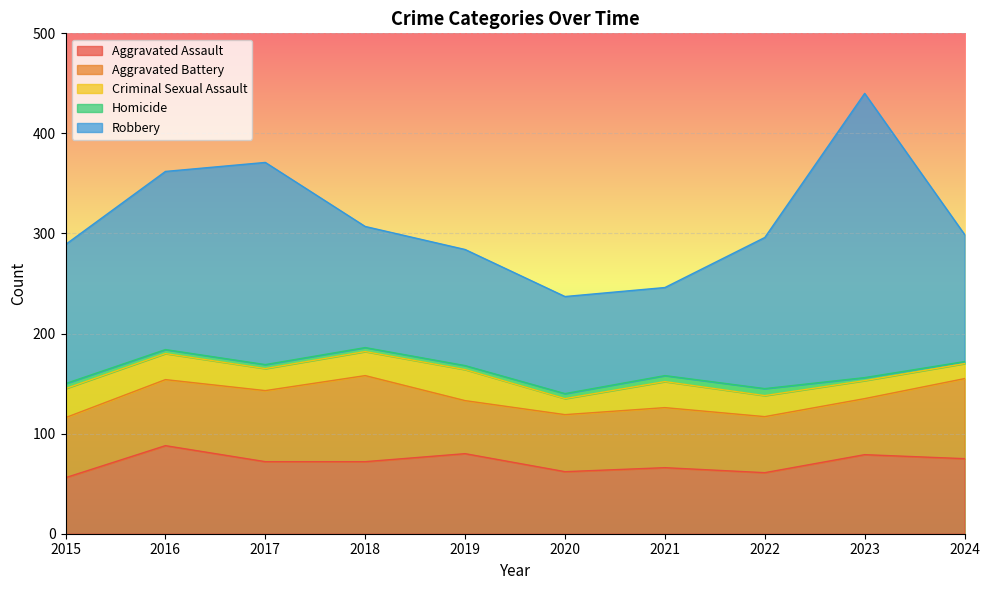

Reading left to right, list all the values displayed in this chart.

Aggravated Assault: 2015=56	2016=88	2017=72	2018=72	2019=80	2020=62	2021=66	2022=61	2023=79	2024=75
Aggravated Battery: 2015=60	2016=66	2017=71	2018=86	2019=53	2020=57	2021=60	2022=56	2023=56	2024=80
Criminal Sexual Assault: 2015=29	2016=26	2017=22	2018=24	2019=31	2020=16	2021=26	2022=21	2023=18	2024=15
Homicide: 2015=5	2016=4	2017=4	2018=4	2019=4	2020=5	2021=6	2022=7	2023=3	2024=2
Robbery: 2015=139	2016=178	2017=202	2018=121	2019=116	2020=97	2021=88	2022=151	2023=284	2024=127